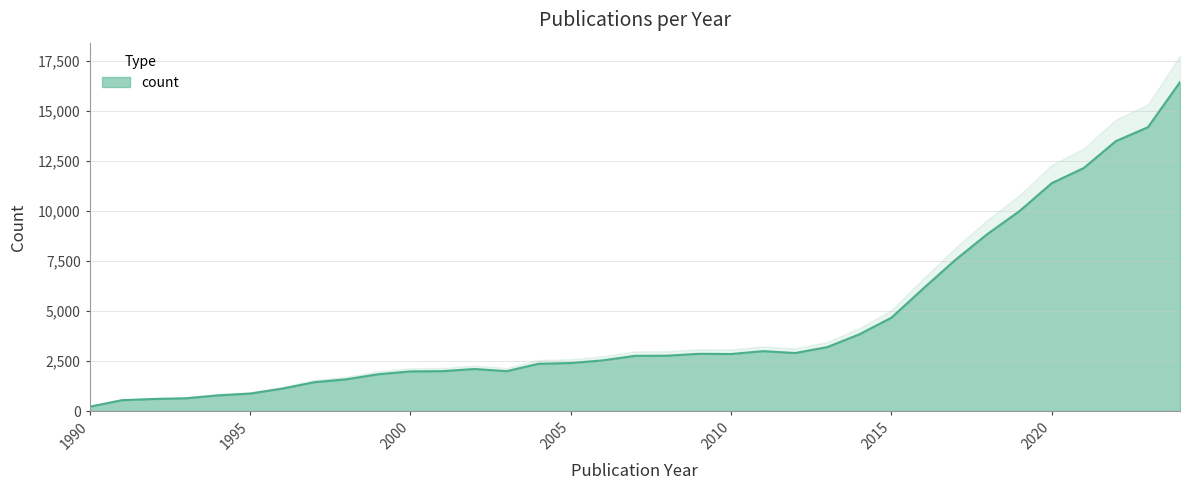

True or false: there are more than 0 points higher than both neighbors.

True